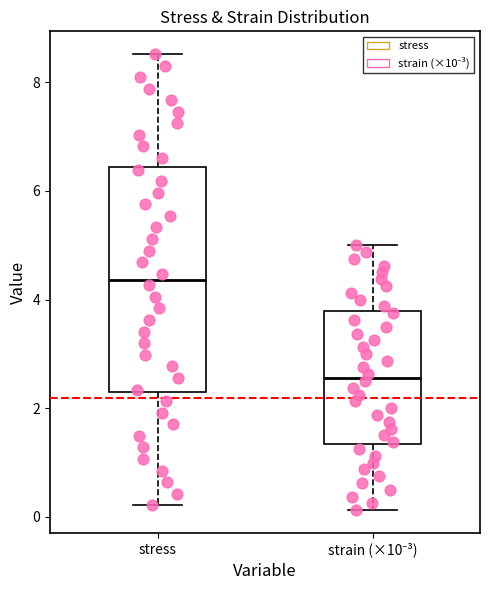

Reading left to right, transcribe this box plot: for each box, give where its median line is, the range the box spans, and where its two whiskers end, as read against the y-axis. The values are not printed on the chart, so give them approximately, as read against the axis.

stress: median 4.4, box 2.2 to 6.4, whiskers 0.2 to 8.6
strain (×10⁻³): median 2.6, box 1.4 to 3.8, whiskers 0.2 to 5.0